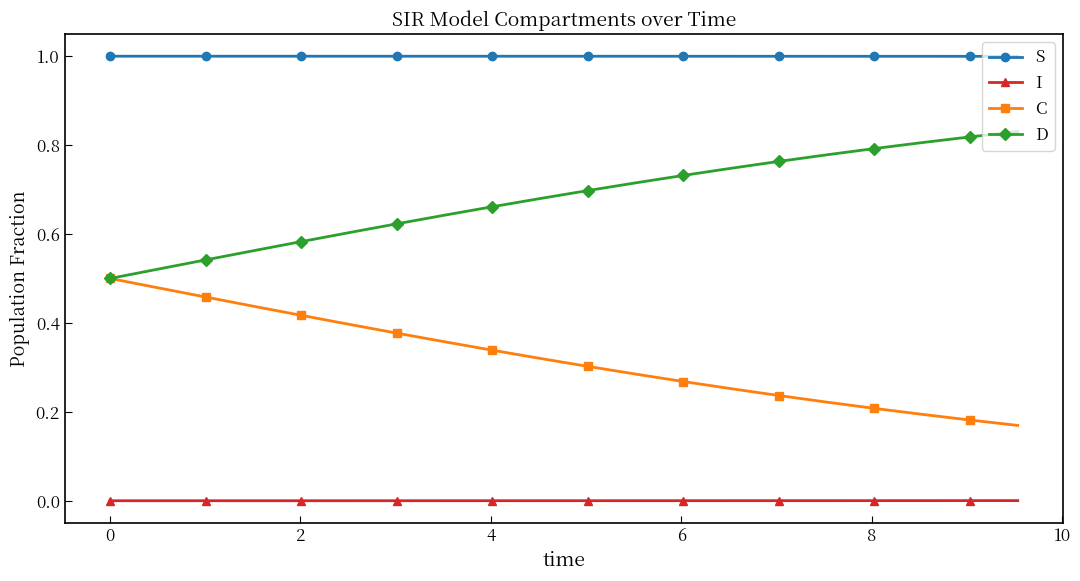

What is the maximum value shown in the chart?

1.0